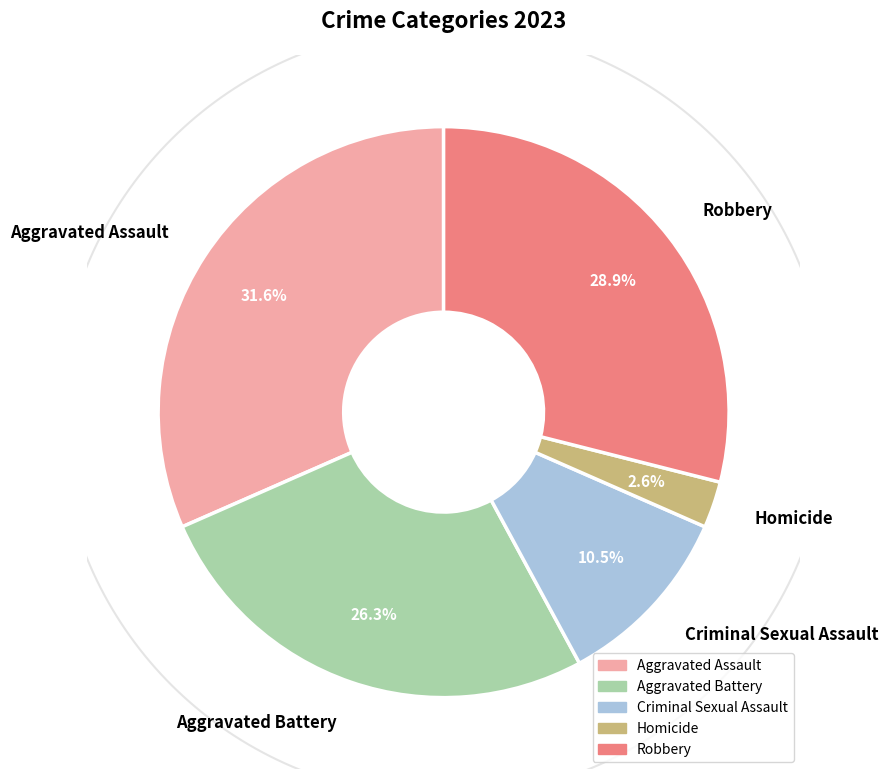

Do Criminal Sexual Assault and Aggravated Assault together represent more than half of the pie?

No